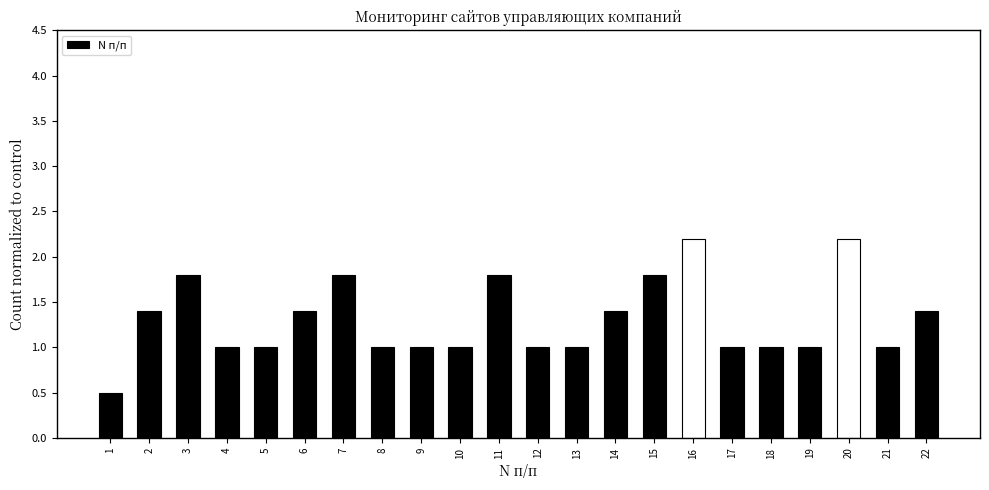

Reading left to right, what are all the values shown in this chart?

1=0.5	2=1.4	3=1.8	4=1.0	5=1.0	6=1.4	7=1.8	8=1.0	9=1.0	10=1.0	11=1.8	12=1.0	13=1.0	14=1.4	15=1.8	16=2.2	17=1.0	18=1.0	19=1.0	20=2.2	21=1.0	22=1.4